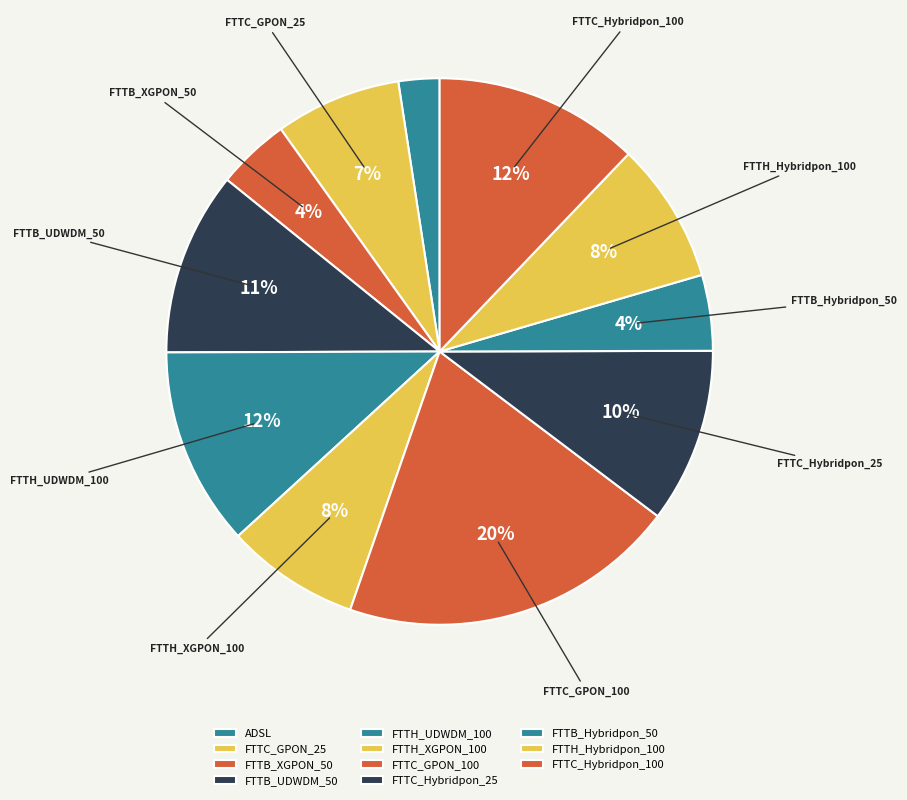

How many segments does this pie chart have?

11